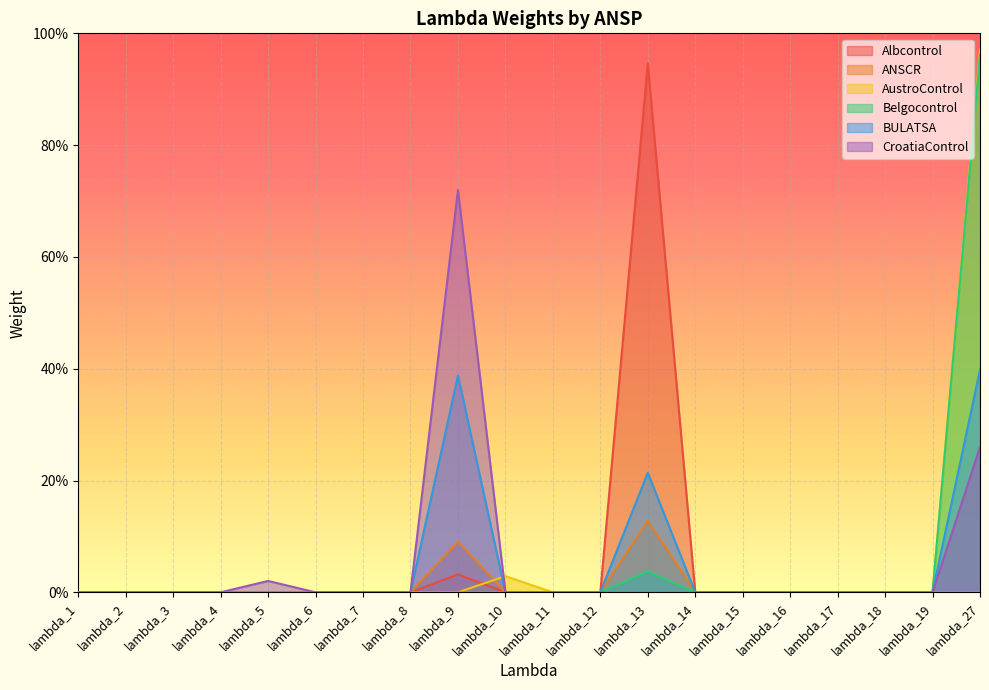

At which category is the sum across all series the highest?

lambda_27